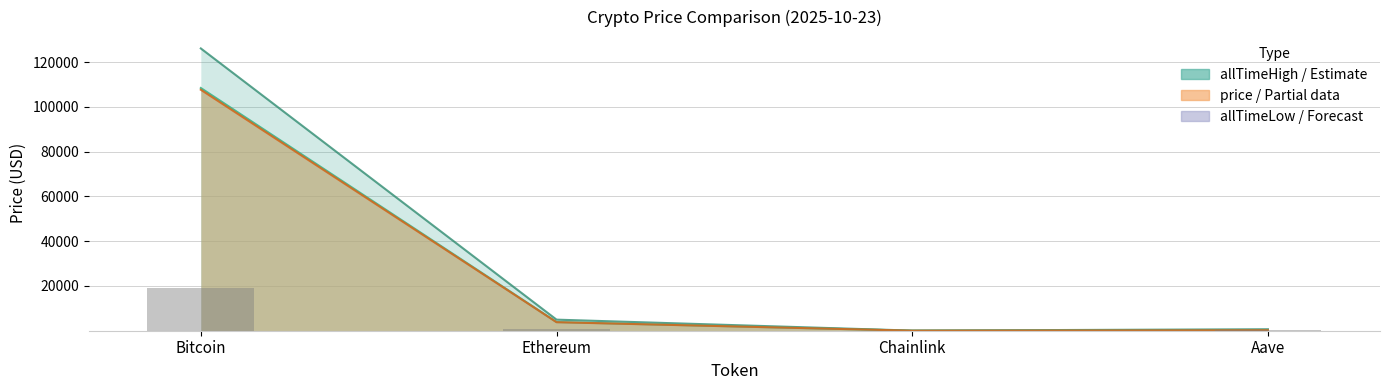

What is the highest value of the allTimeHigh series?

126080.0